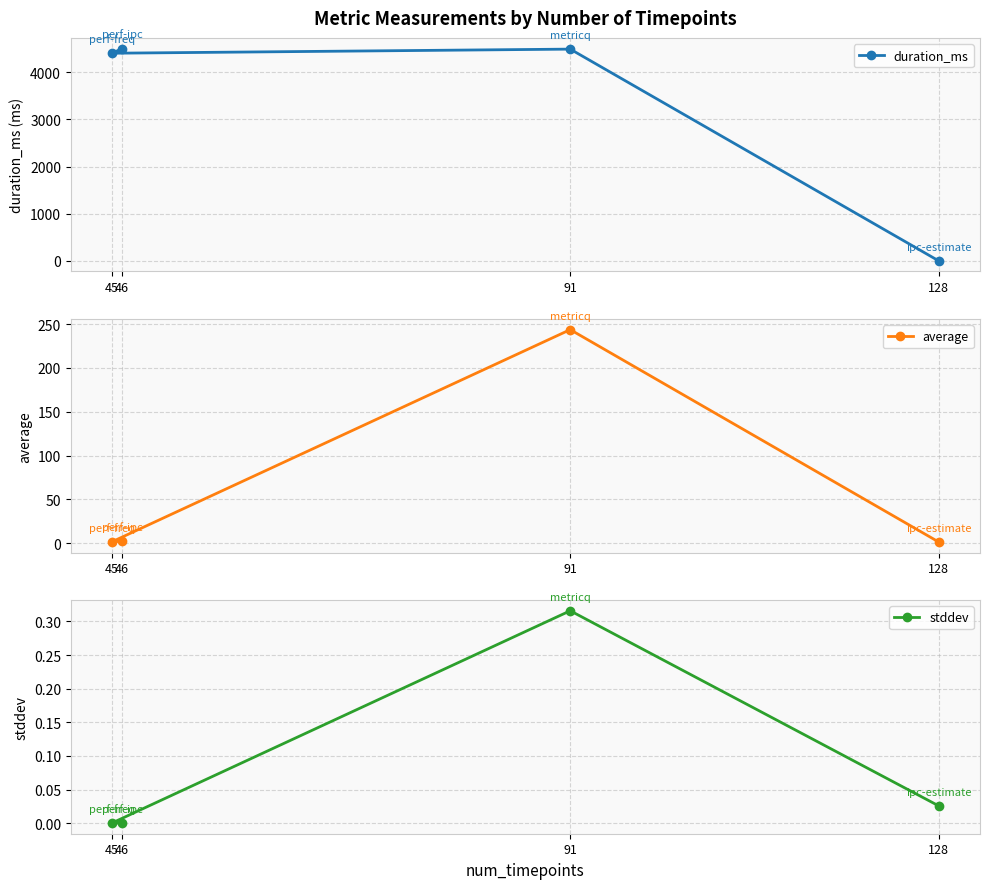

Which series has the widest spread of values?

duration_ms